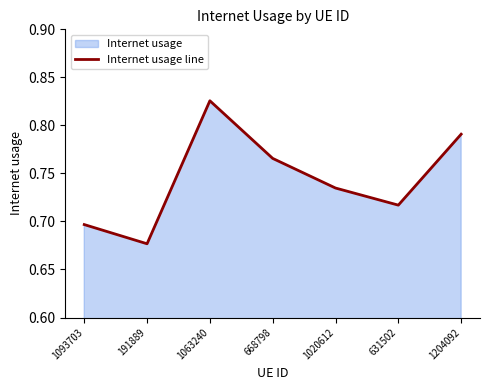

Between 631502 and 1020612, which is larger?

1020612